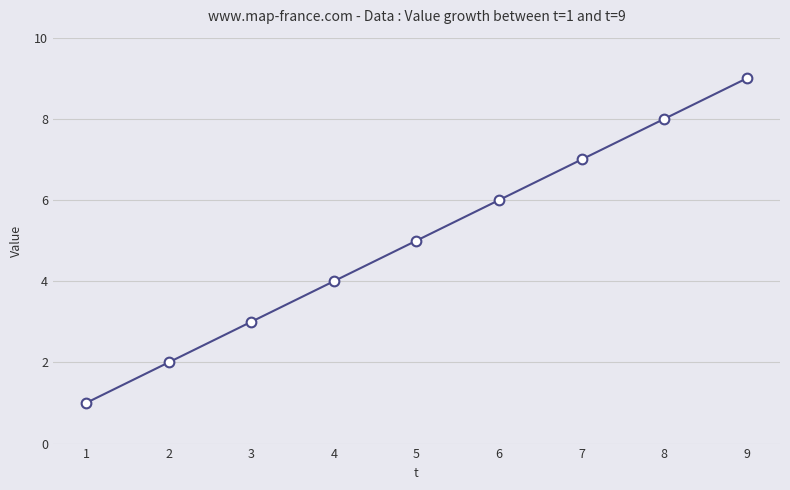

Does the chart have visible grid lines?

Yes